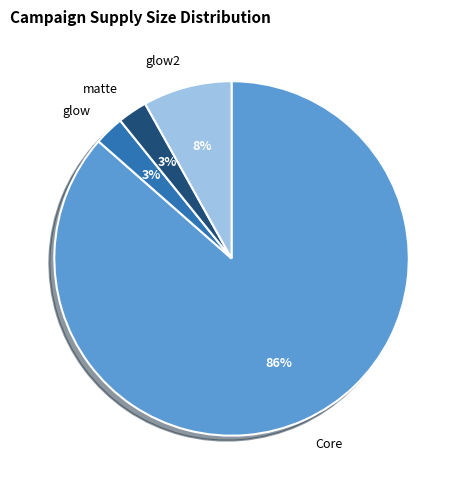

What is the ratio of the value at glow2 to the value at Core?

0.1